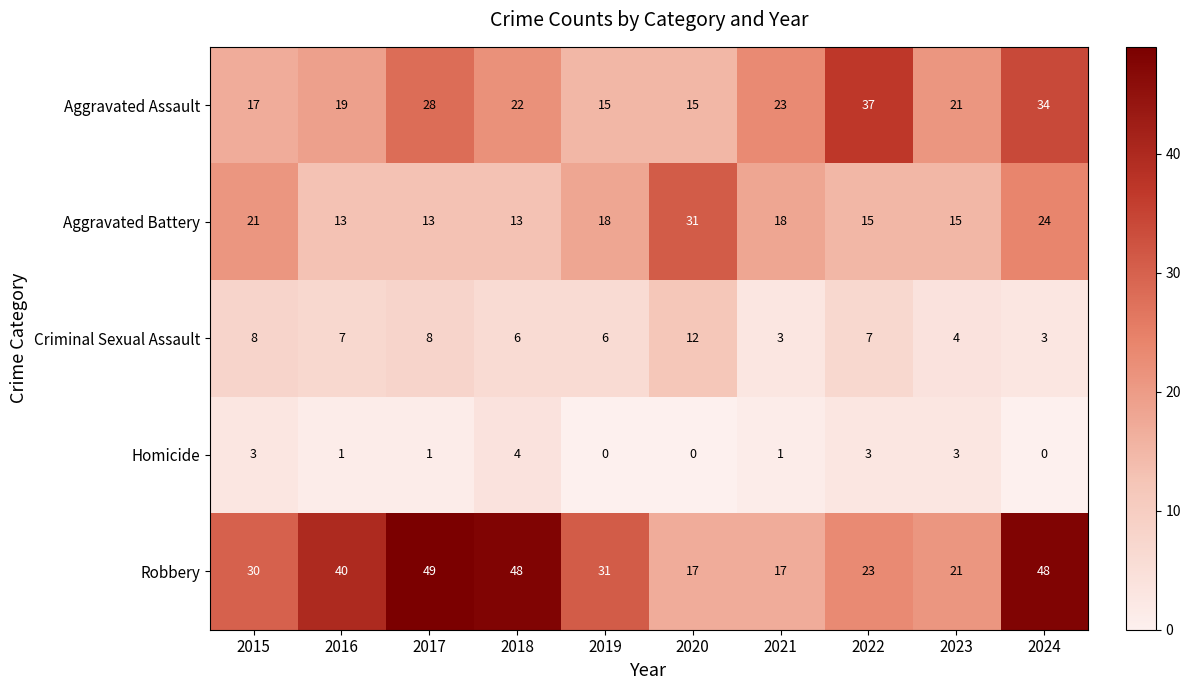

Which category has the highest value across all series?

2017